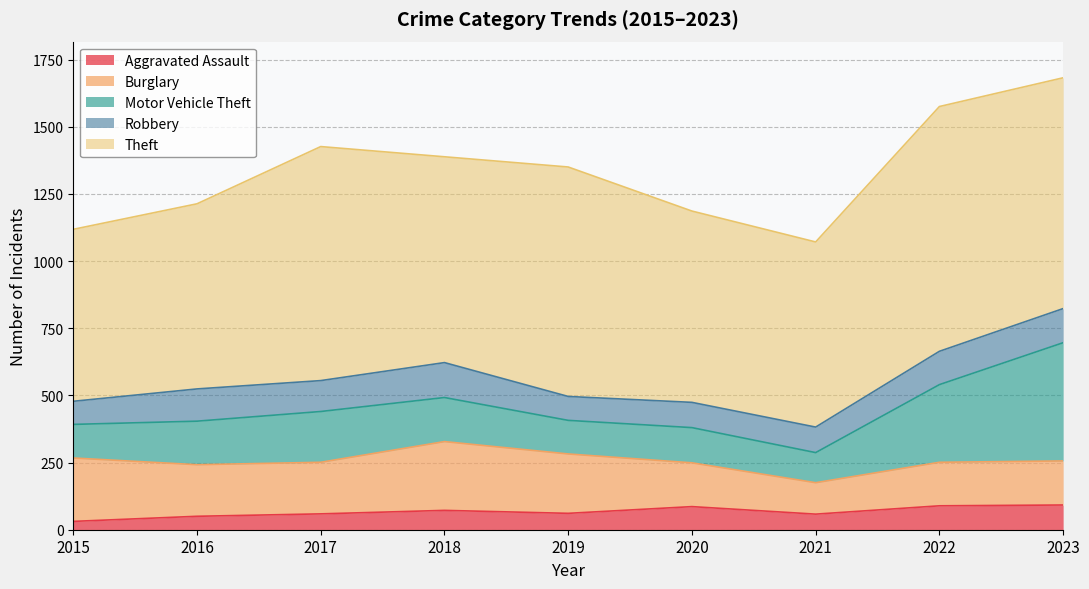

What is the spread (max minus min) of values at 2020?

626